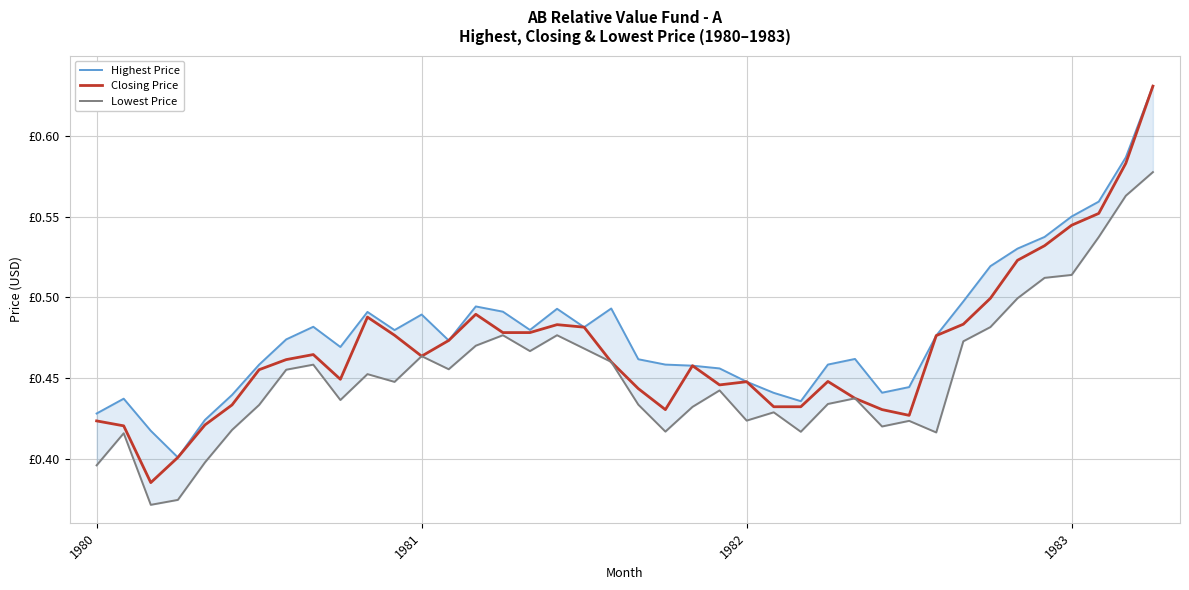

True or false: Lowest Price has more than 2 interior local peaks.

True